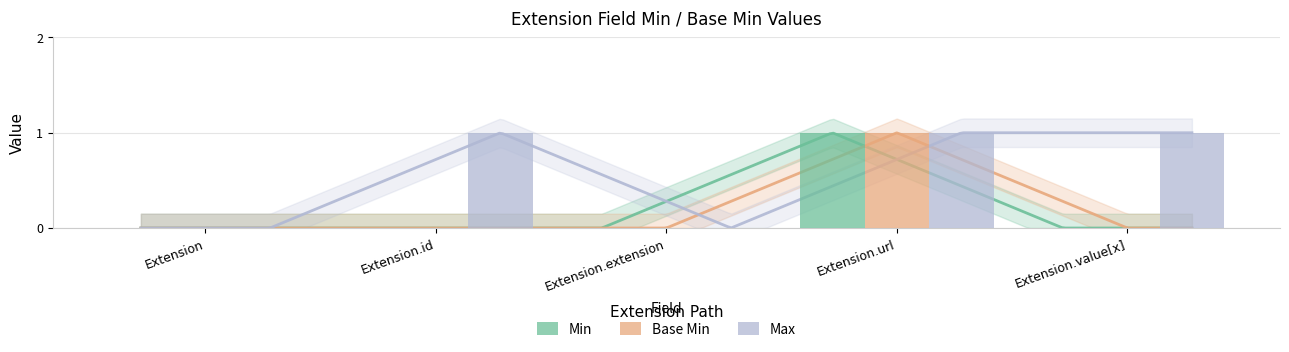

Does the chart contain any negative values?

No